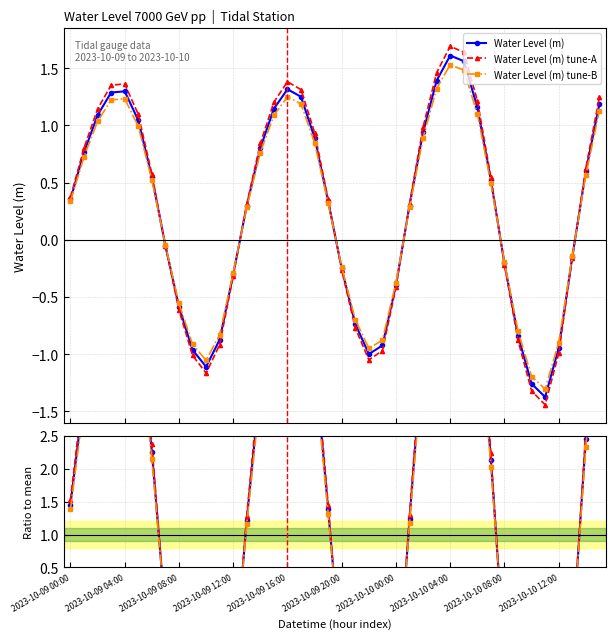

True or false: Water Level (m) tune-B has more than 1 points higher than both neighbors.

True